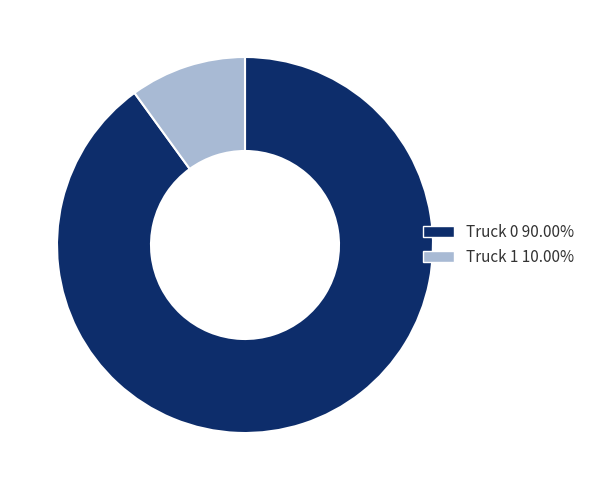

Which slice is the largest?

Truck 0